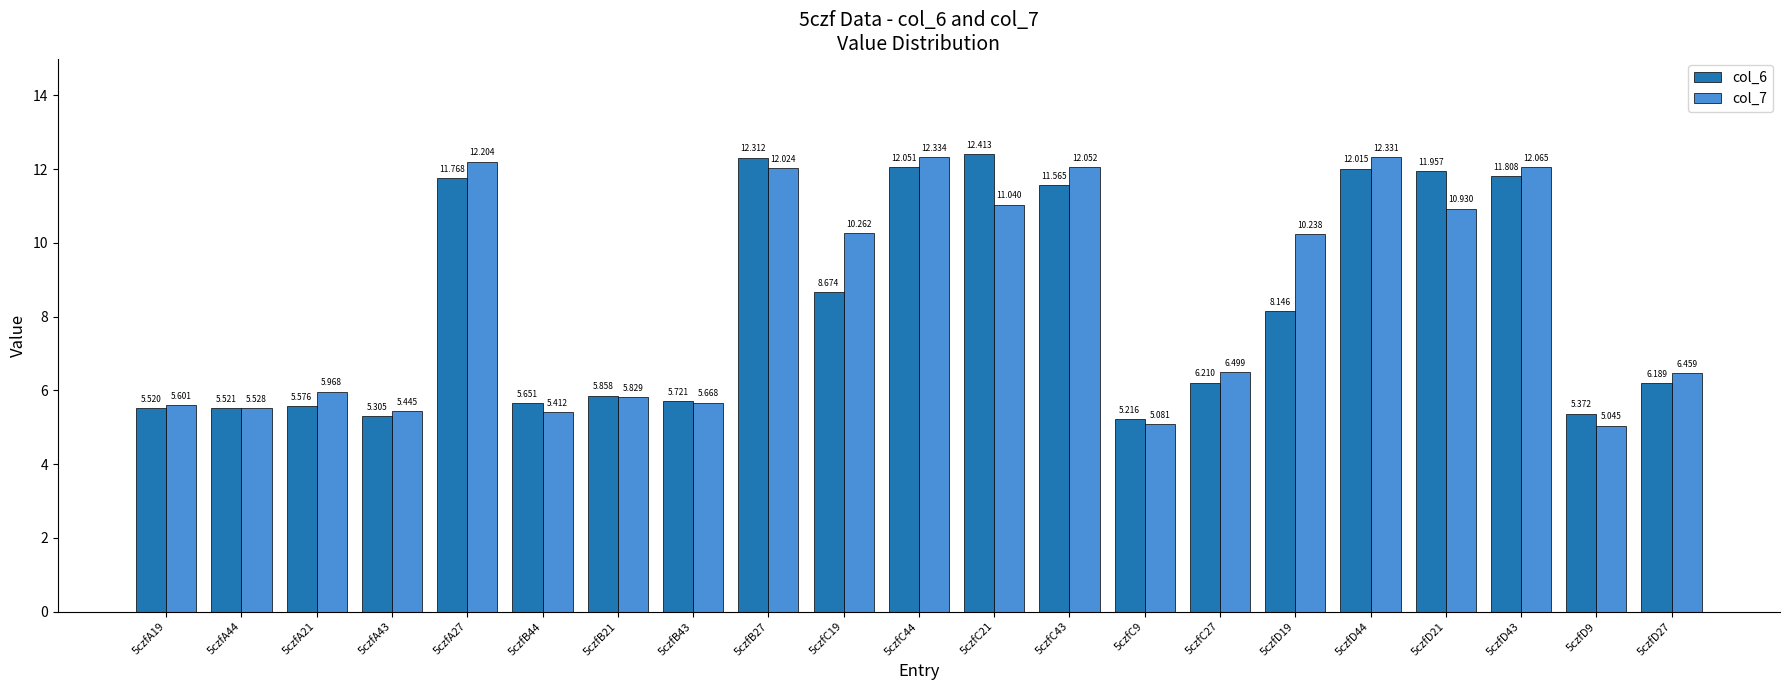

How many groups of bars are there?

21